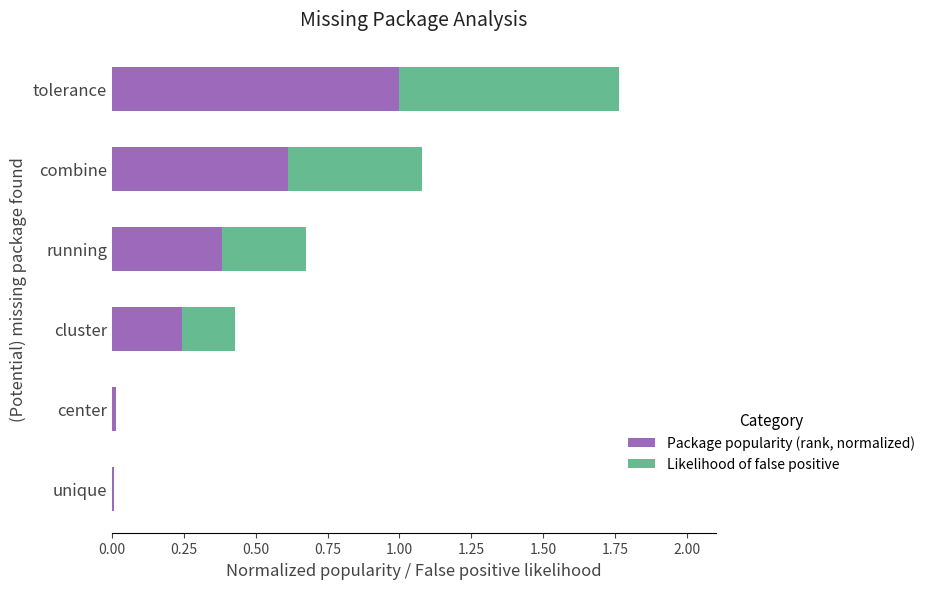

Is it true that Package popularity (rank, normalized) equals 0.4 at combine?

False